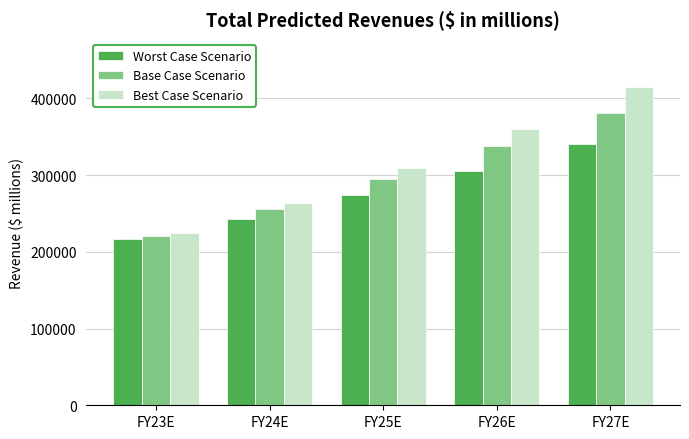

List the series in order of their peak value, lowest first.

Worst Case Scenario, Base Case Scenario, Best Case Scenario